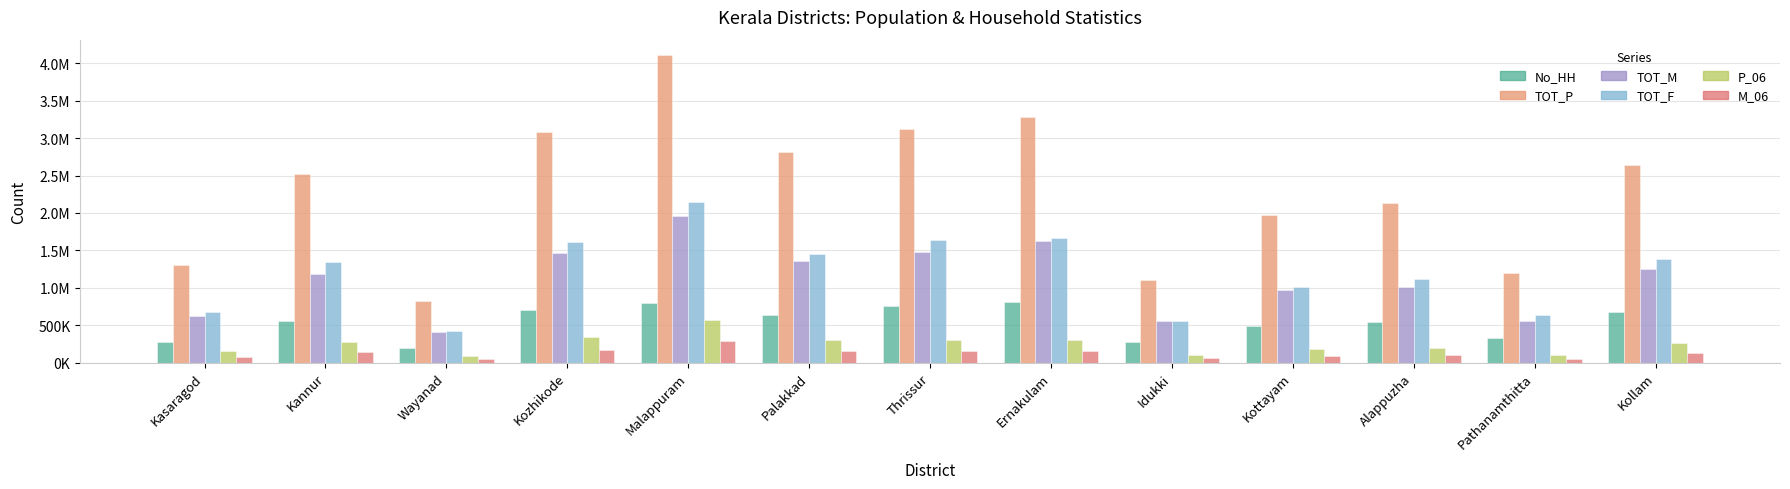

Does the chart contain any negative values?

No